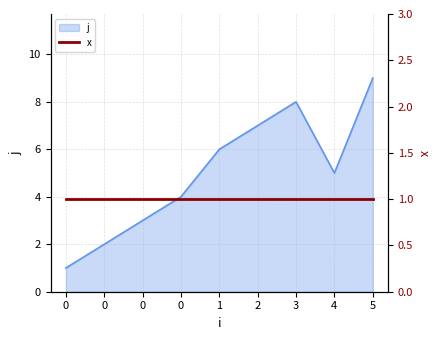

Where is the data nearest to the value 5?

4